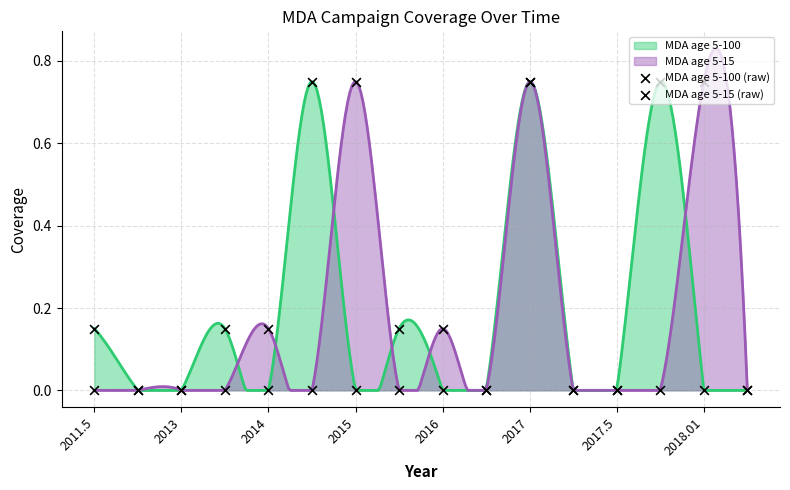

Which series reaches the minimum Y coordinate?

MDA age 5-100 (raw)